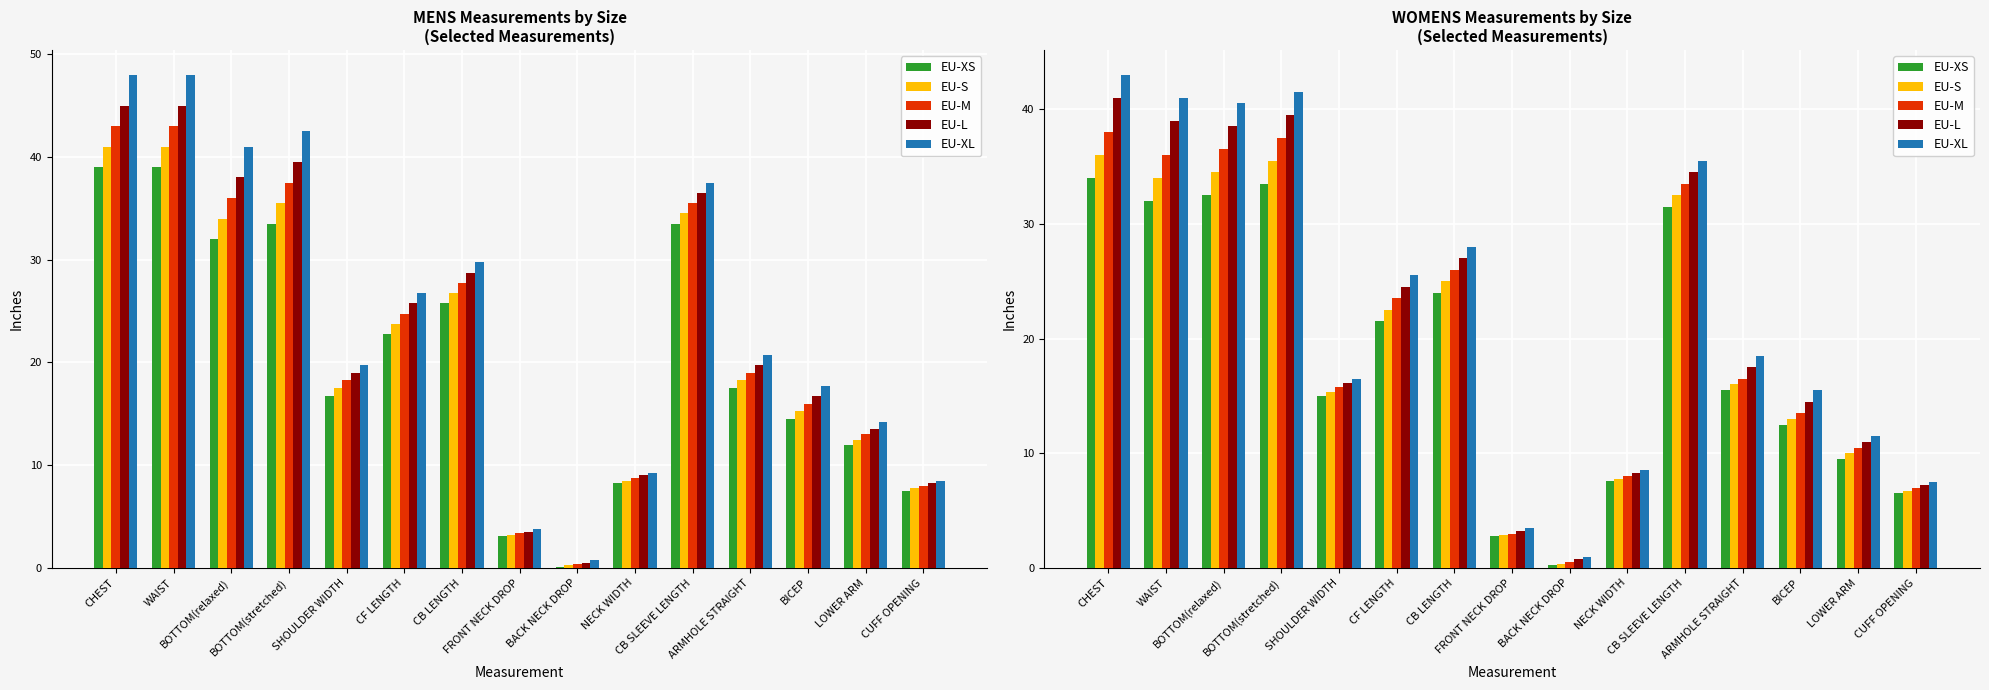

The EU-M series shows 50.3 at BOTTOM(stretched). True or false?

False